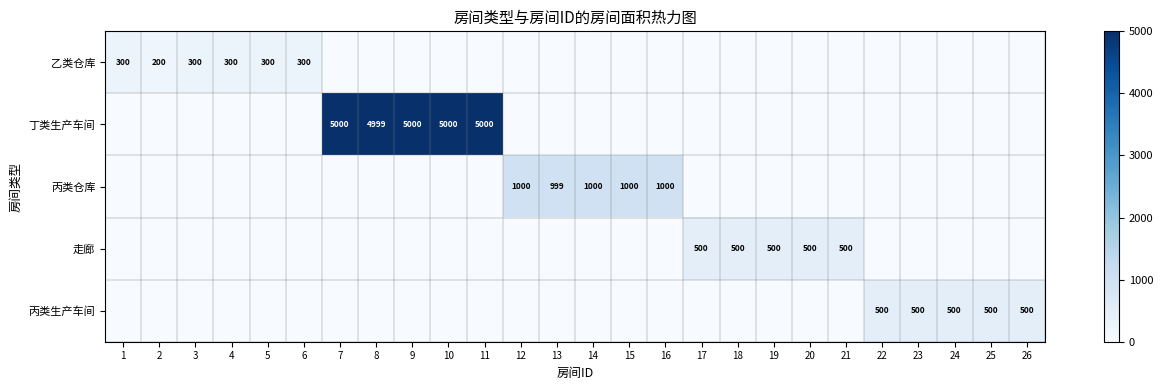

The 走廊 series shows 500 at 17. True or false?

True